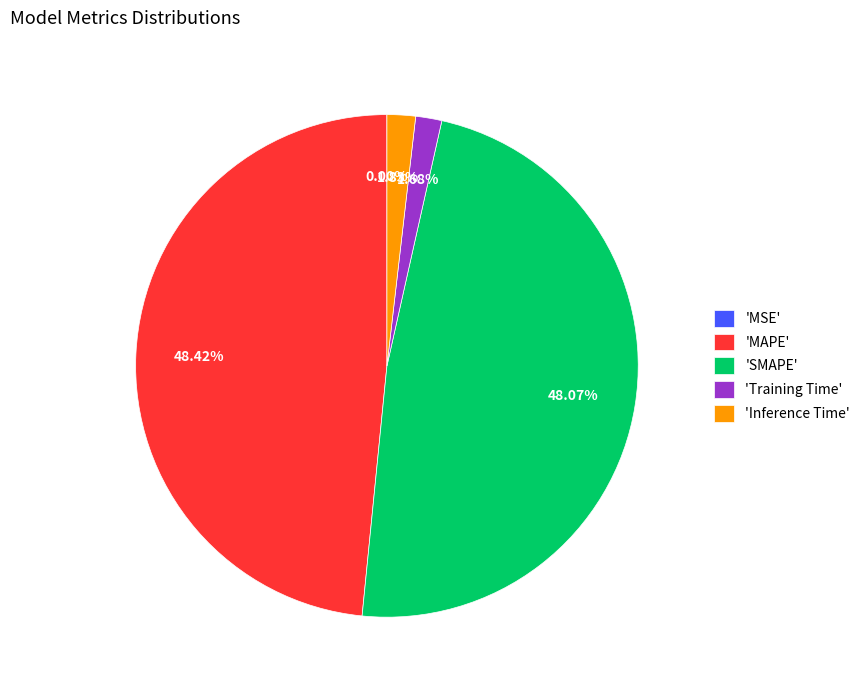

Is there a majority slice in this chart?

No